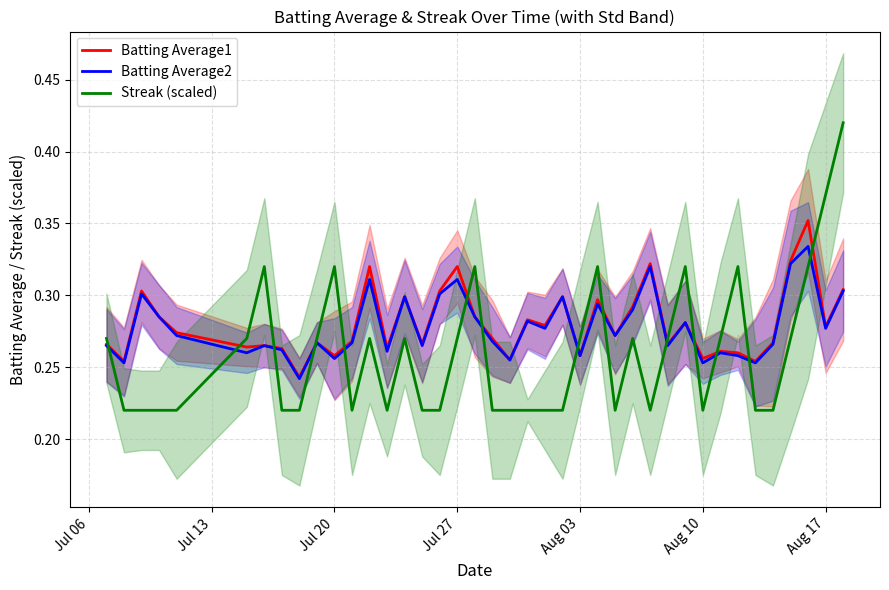

Is it true that Batting Average1 equals 0.1 at Jul 27?

False